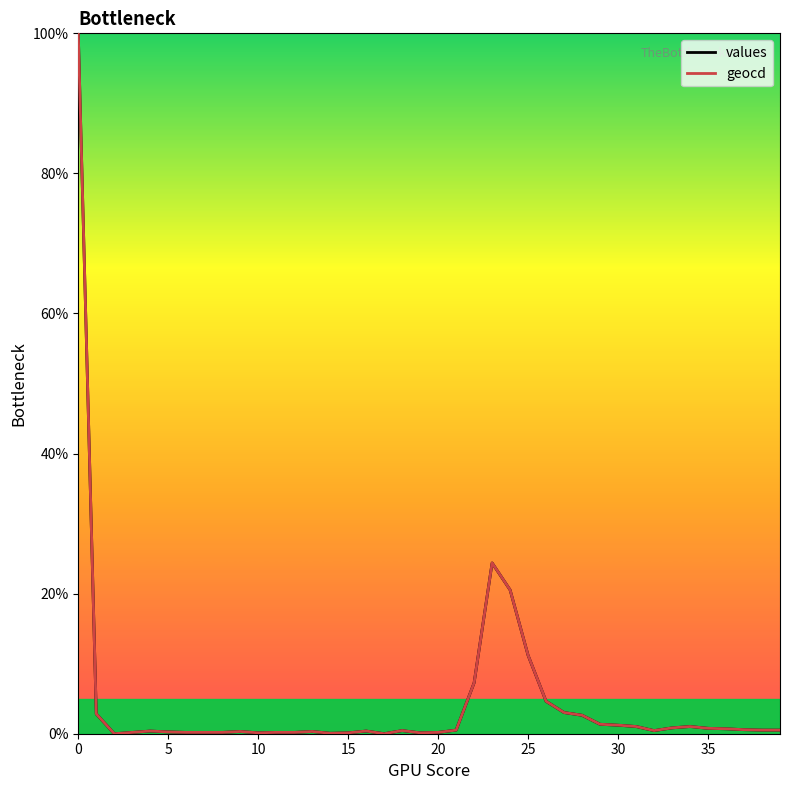

Where is geocd nearest to the value 50?

23